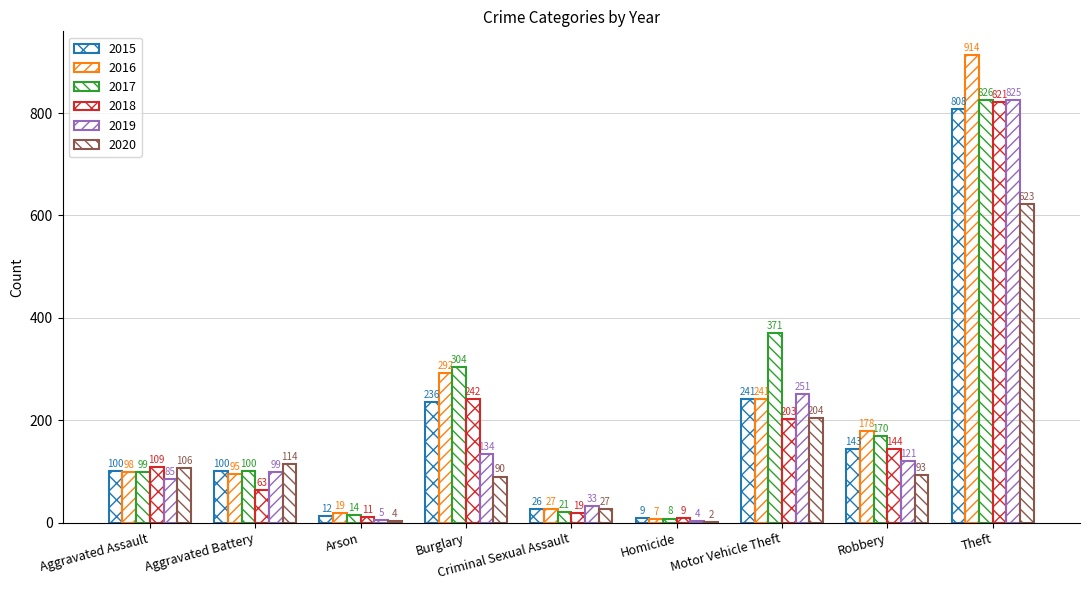

Between Arson and Burglary, which is larger?

Burglary